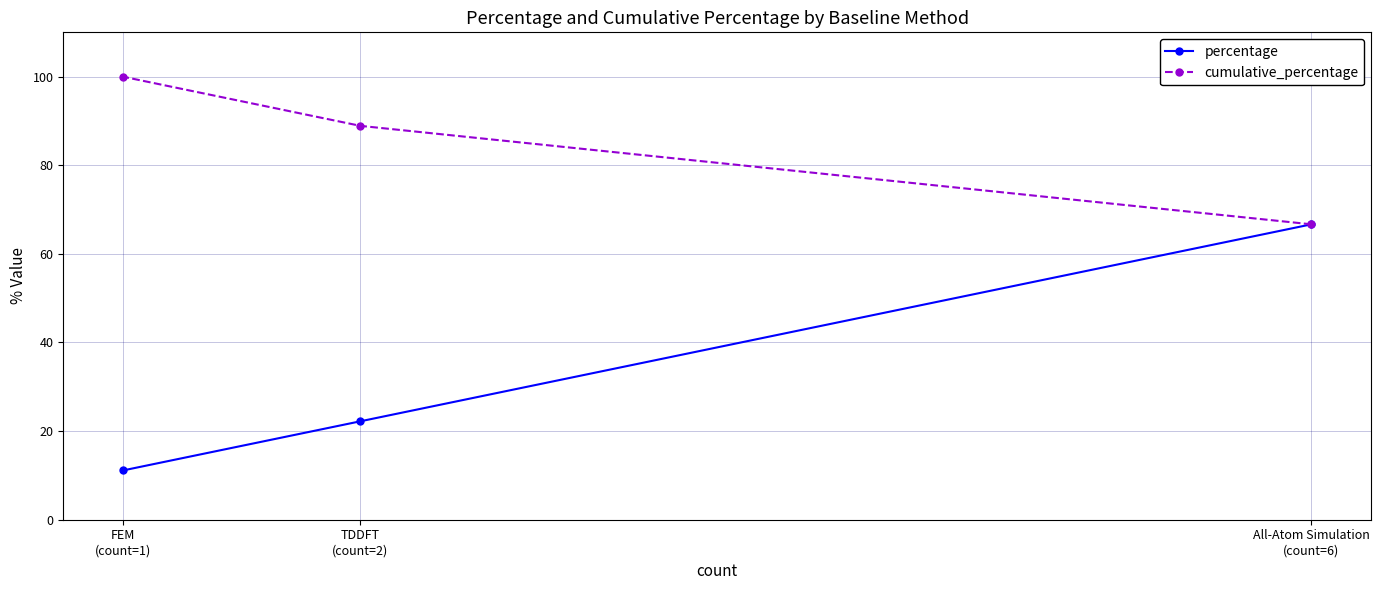

Which label corresponds to the smallest value in the chart?

FEM
(count=1)